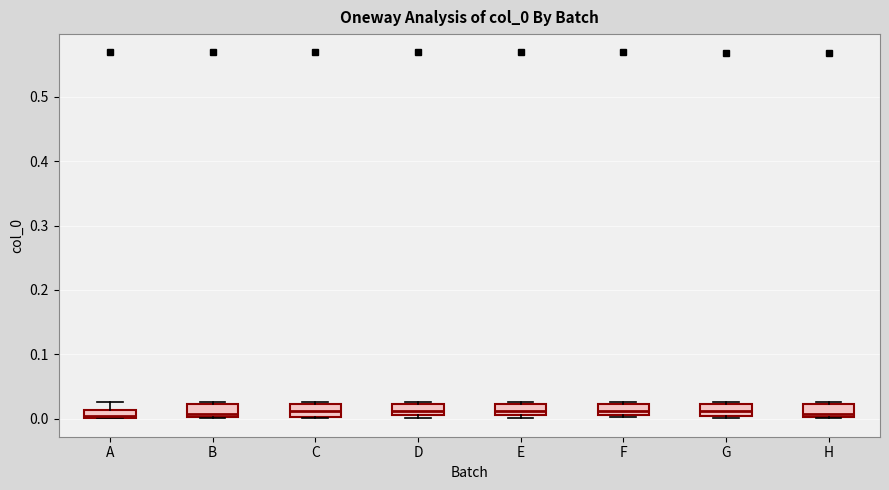

Where is the lower edge of the box for F on the y-axis? The values are not printed on the chart, so give them approximately, as read against the axis.

0.01